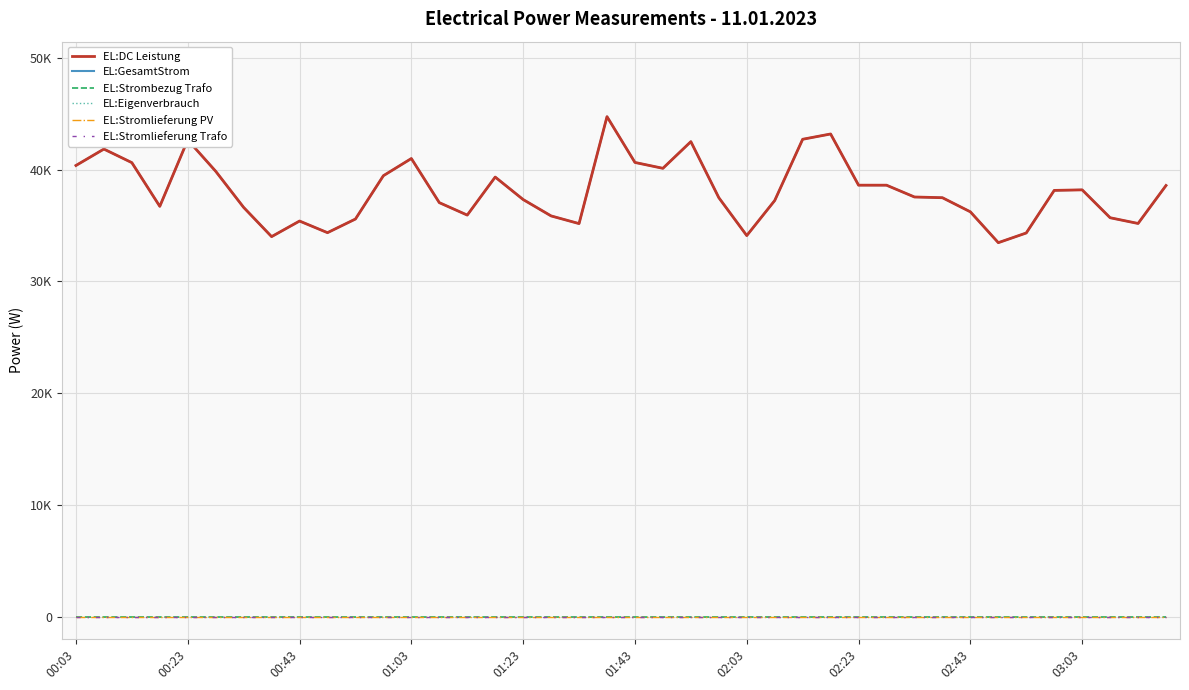

Does the chart have visible grid lines?

Yes